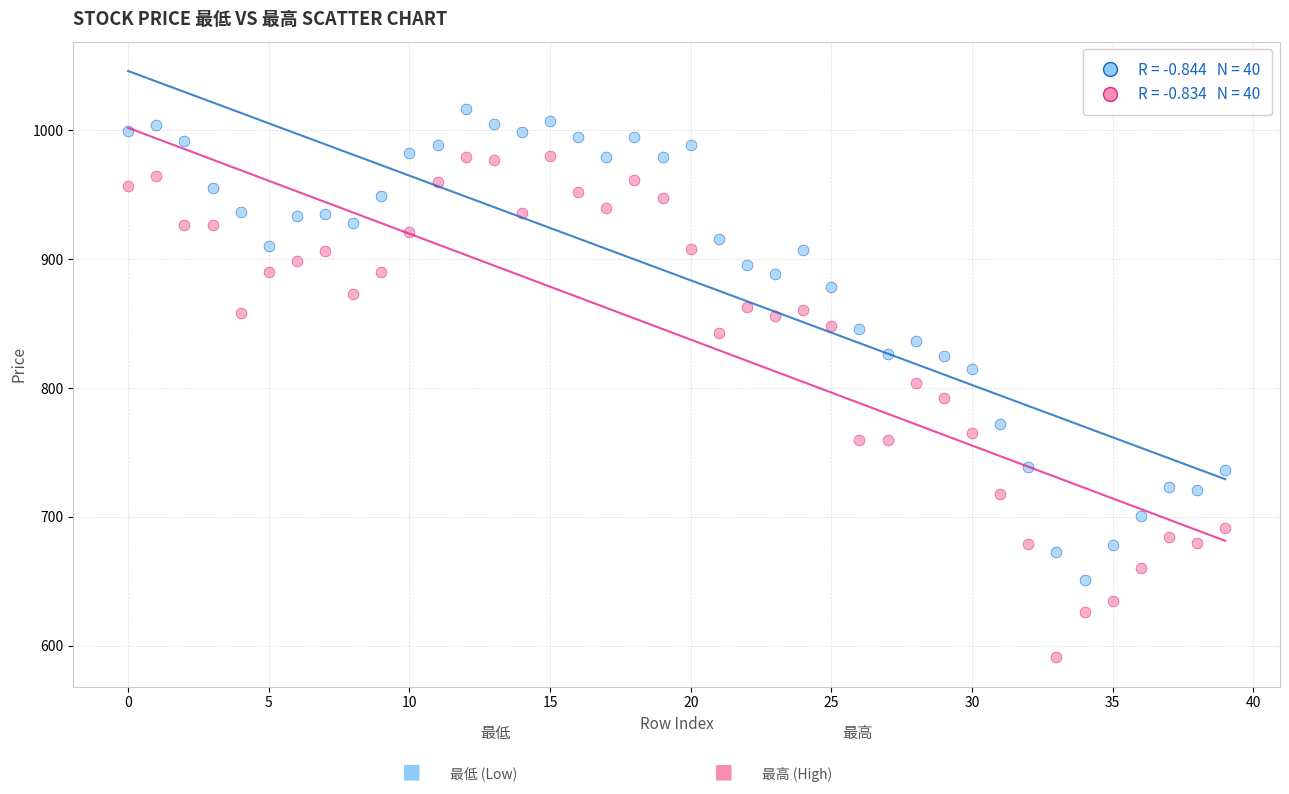

Across all data points, what is the range of Y values (max minus min)?

425.4